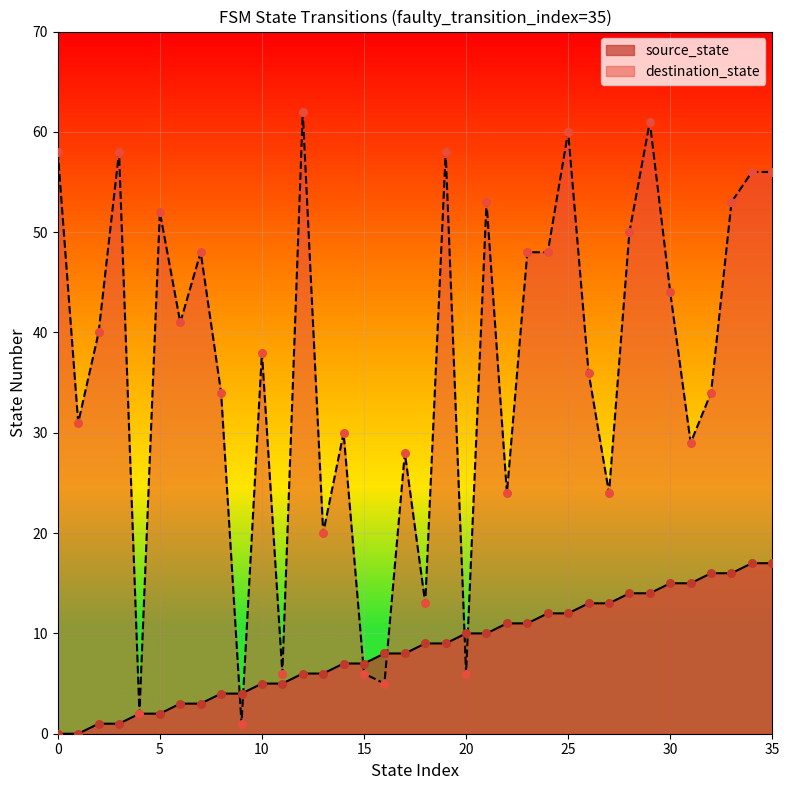

What is the total value across all series at 26?

49